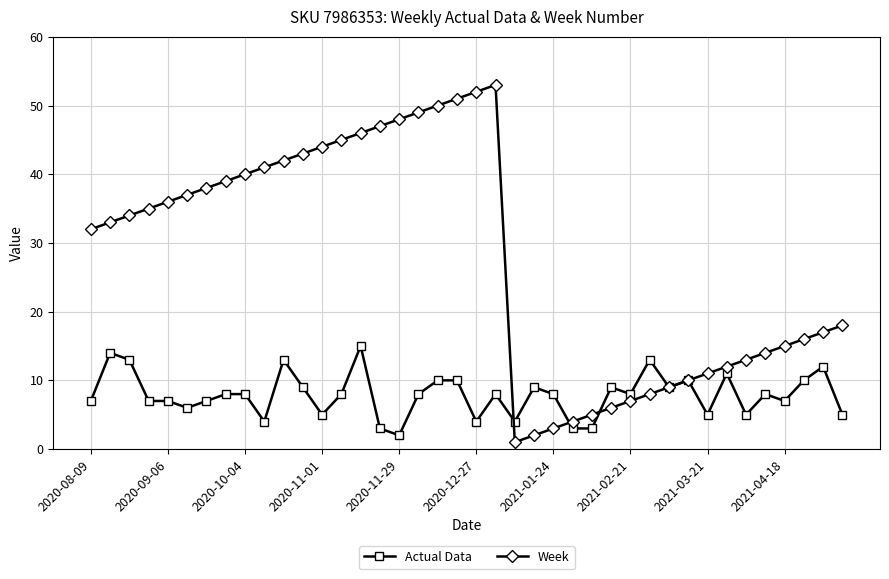

Reading left to right, transcribe all the data shown in this chart.

Actual Data: 7	14	13	7	7	6	7	8	8	4	13	9	5	8	15	3	2	8	10	10	4	8	4	9	8	3	3	9	8	13	9	10	5	11	5	8	7	10	12	5
Week: 32	33	34	35	36	37	38	39	40	41	42	43	44	45	46	47	48	49	50	51	52	53	1	2	3	4	5	6	7	8	9	10	11	12	13	14	15	16	17	18